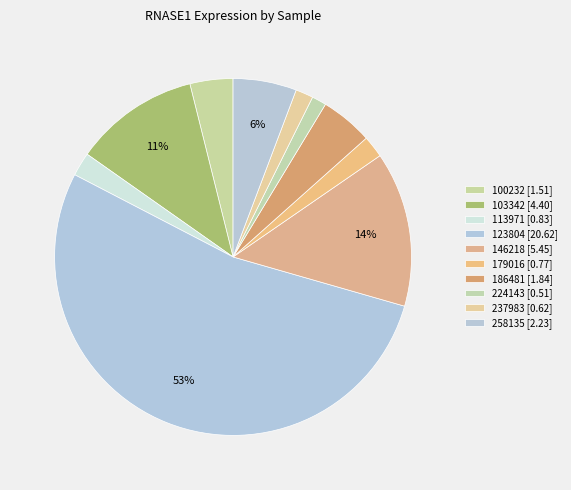

What is the majority slice?

123804